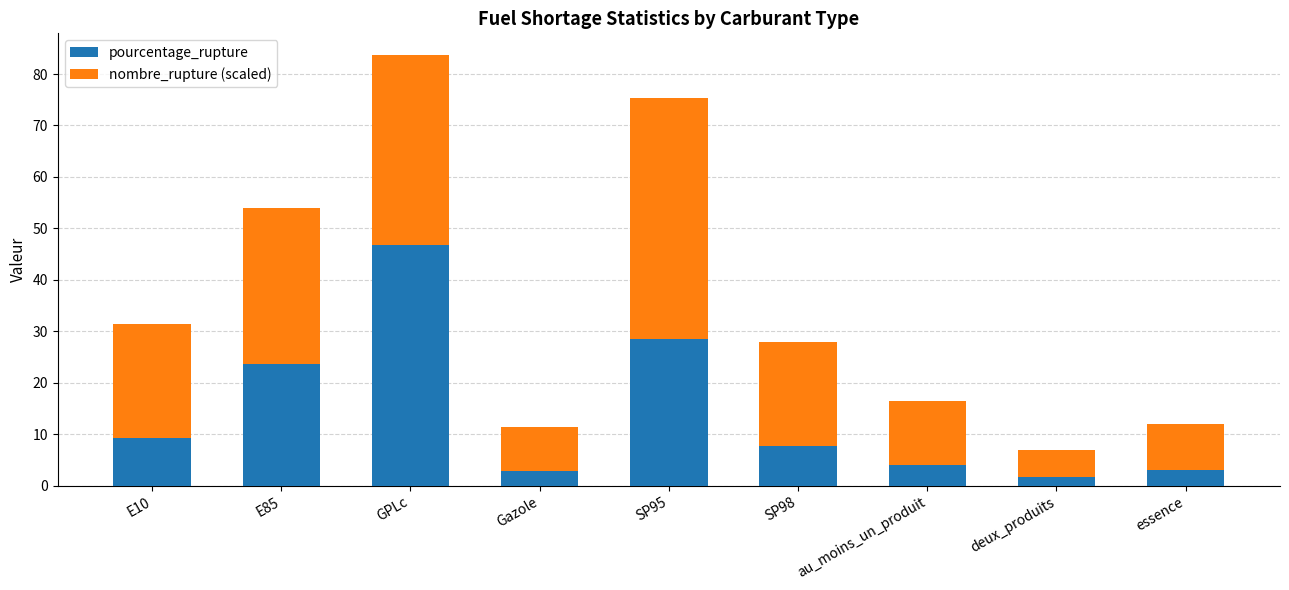

What is the highest value of the pourcentage_rupture series?

46.7